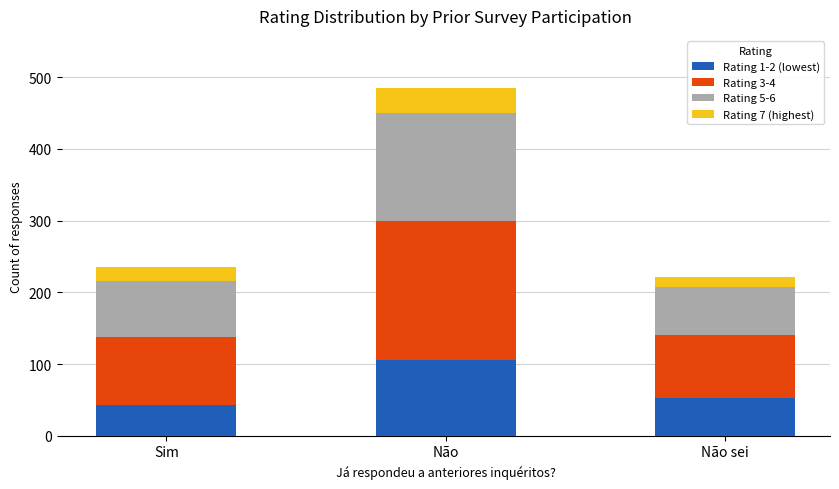

The value of Rating 1-2 (lowest) at Sim is 26. True or false?

False